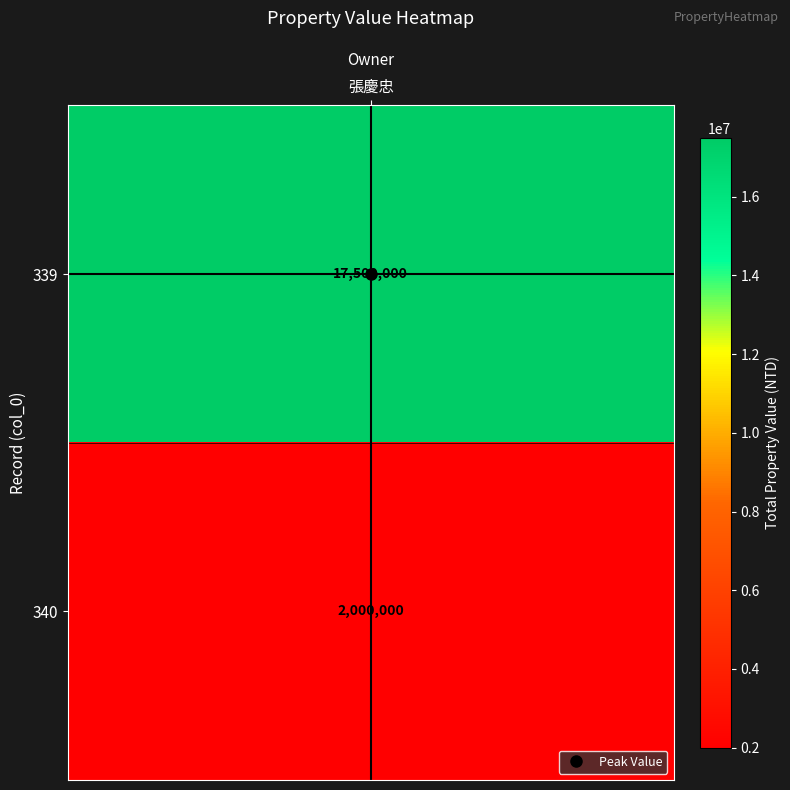

Reading left to right, transcribe all the data shown in this chart.

17500000	2000000